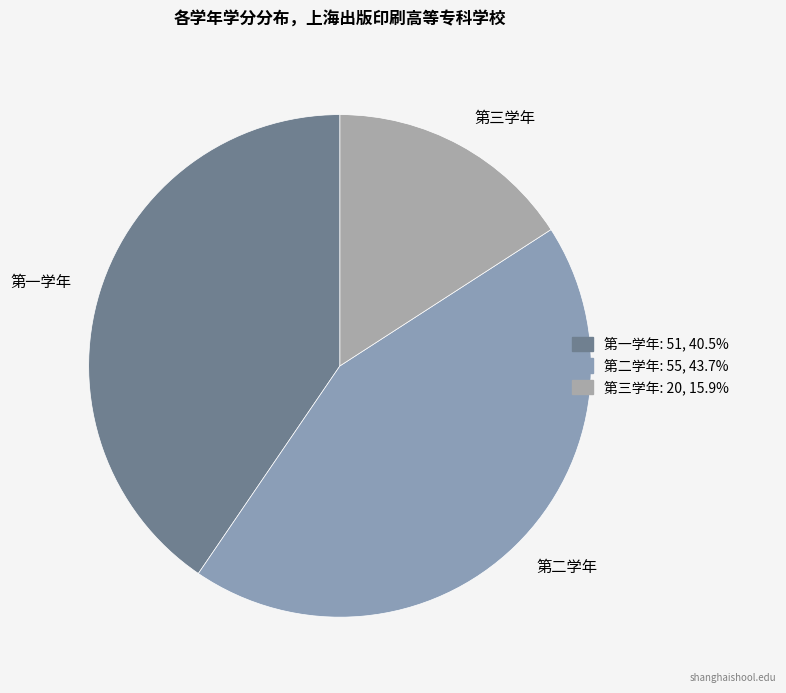

The 第三学年 slice represents 3% of the pie. True or false?

False